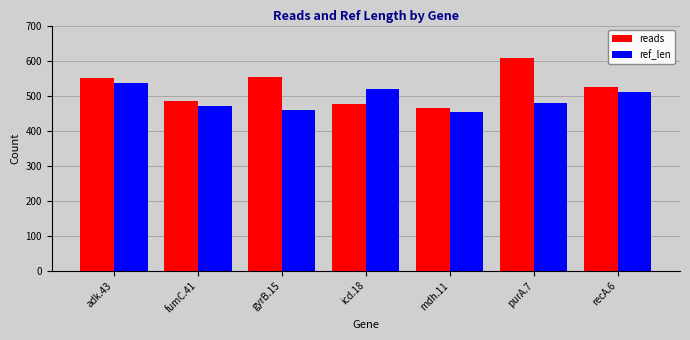

At which label does reads first exceed 524?

adk.43